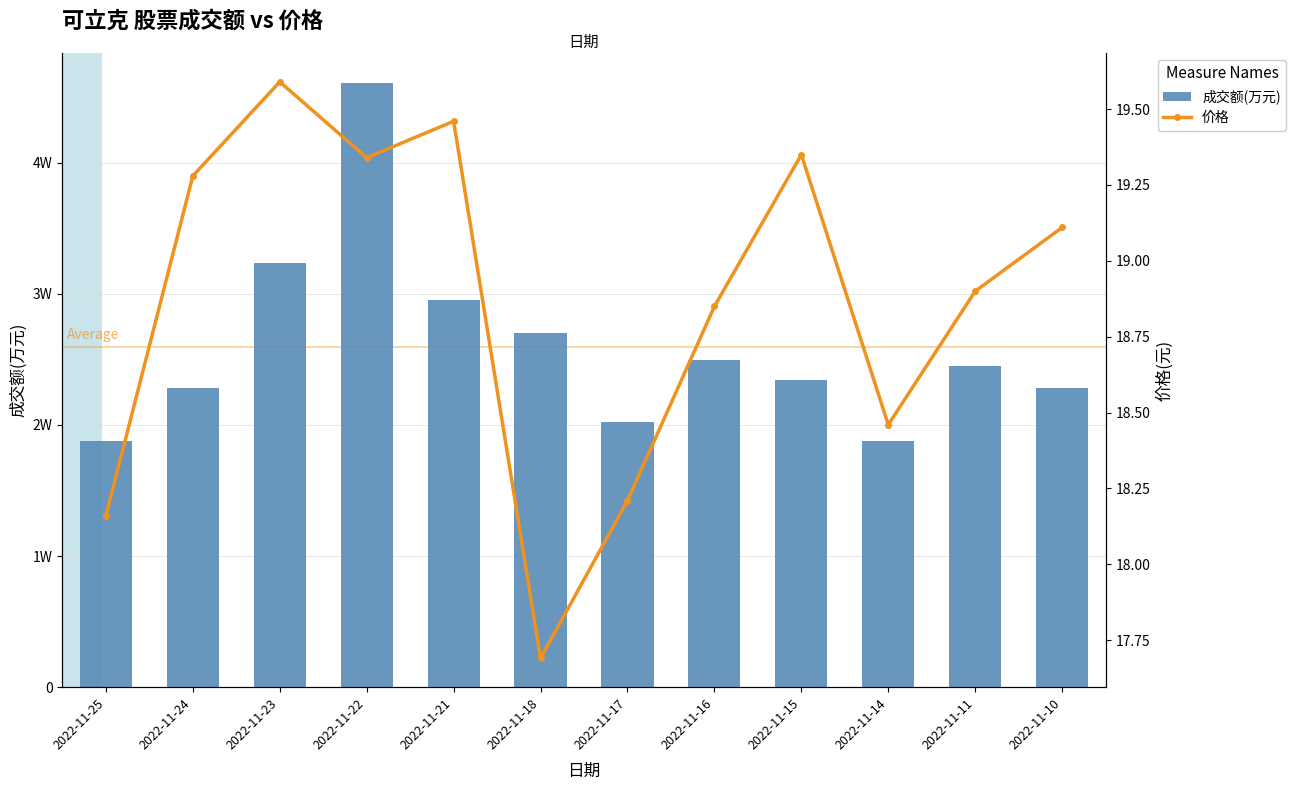

What is the average value of the 成交额(万元) series?

25940.6